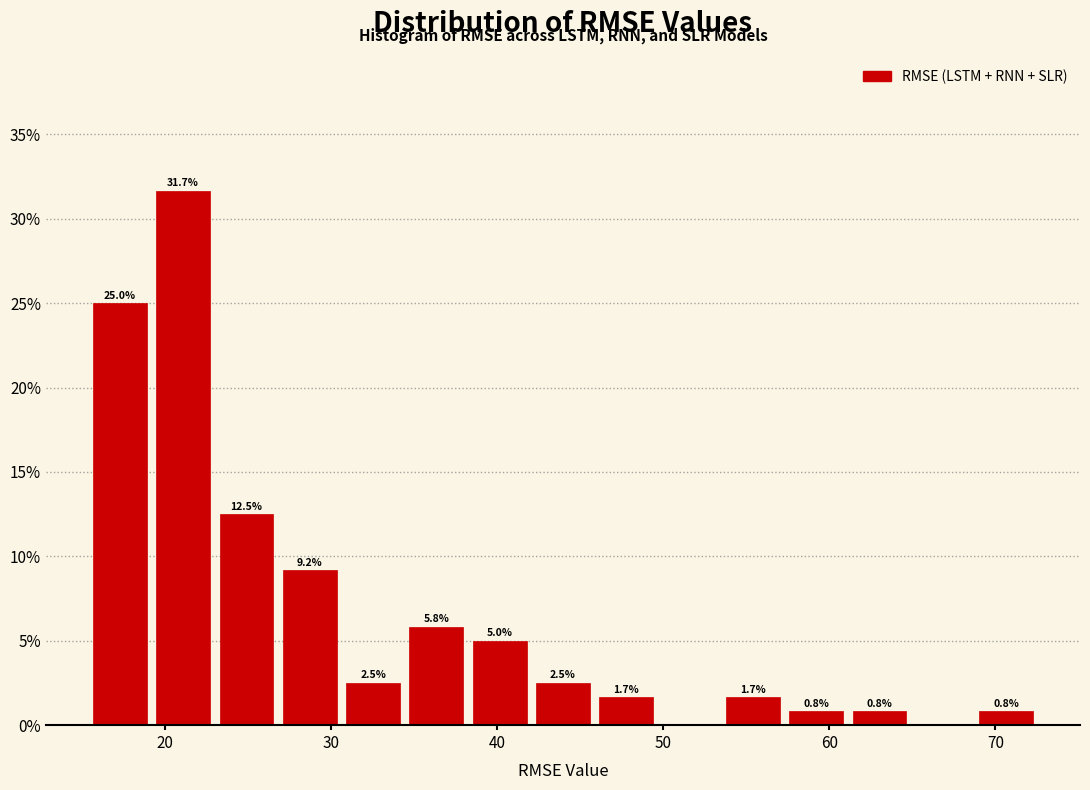

Read against the x-axis, roughly where is the centre of the tallest bar?

21